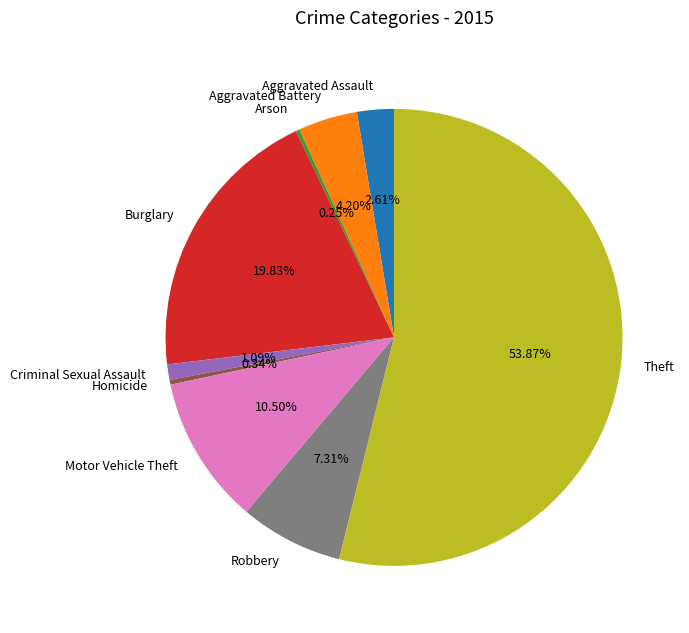

Between Aggravated Assault and Robbery, which is larger?

Robbery